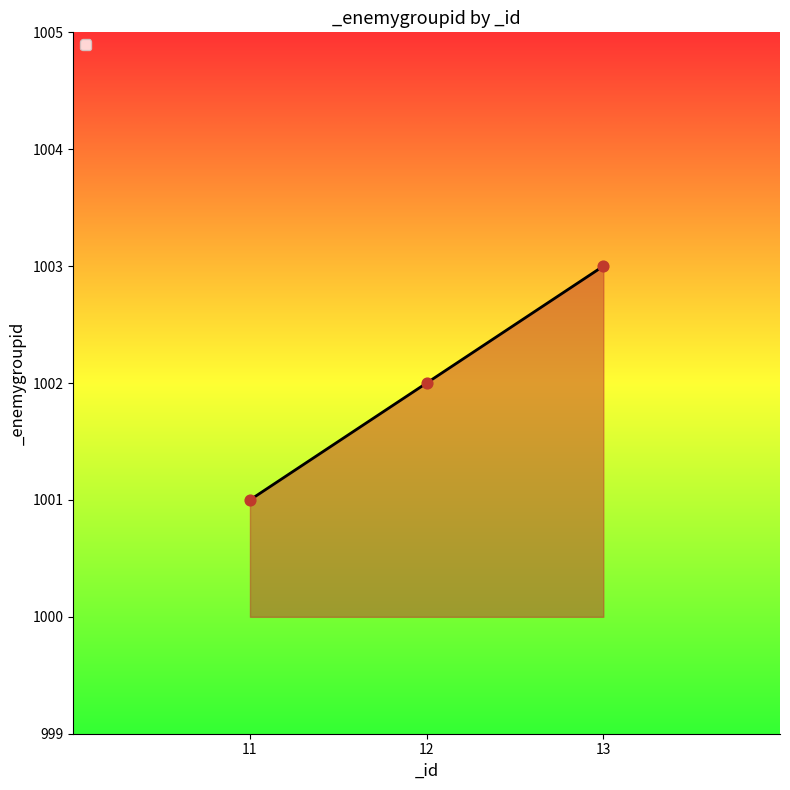

What is the change in value from 12 to 13?

+1